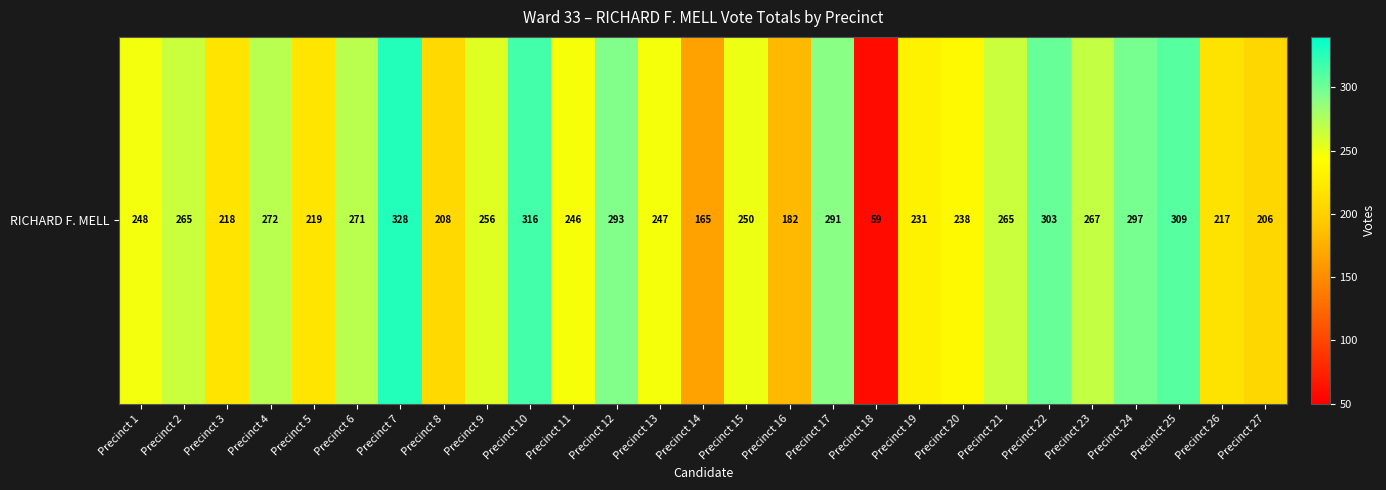

What is the ratio of the value at Precinct 23 to the value at Precinct 17?

0.9